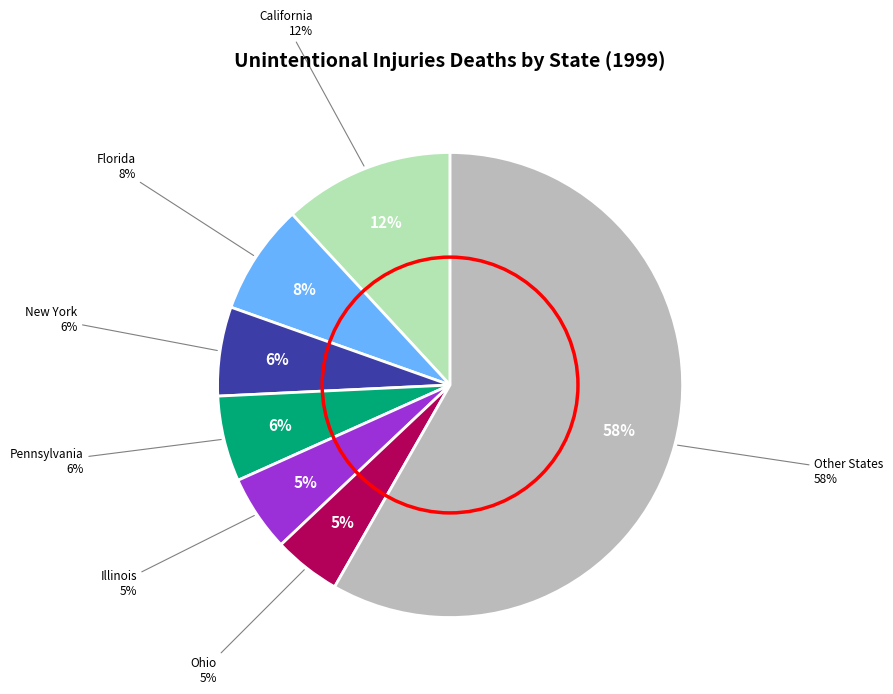

True or false: New Hampshire accounts for 0% of the total.

True